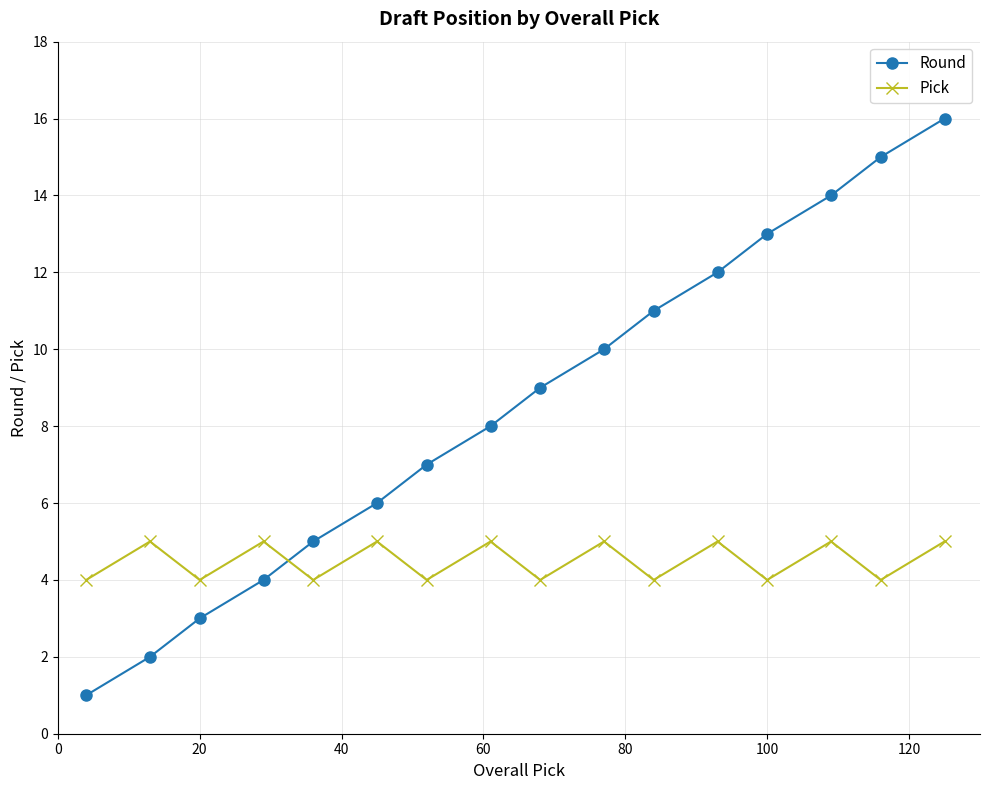

Which series has the largest range (max minus min)?

Round